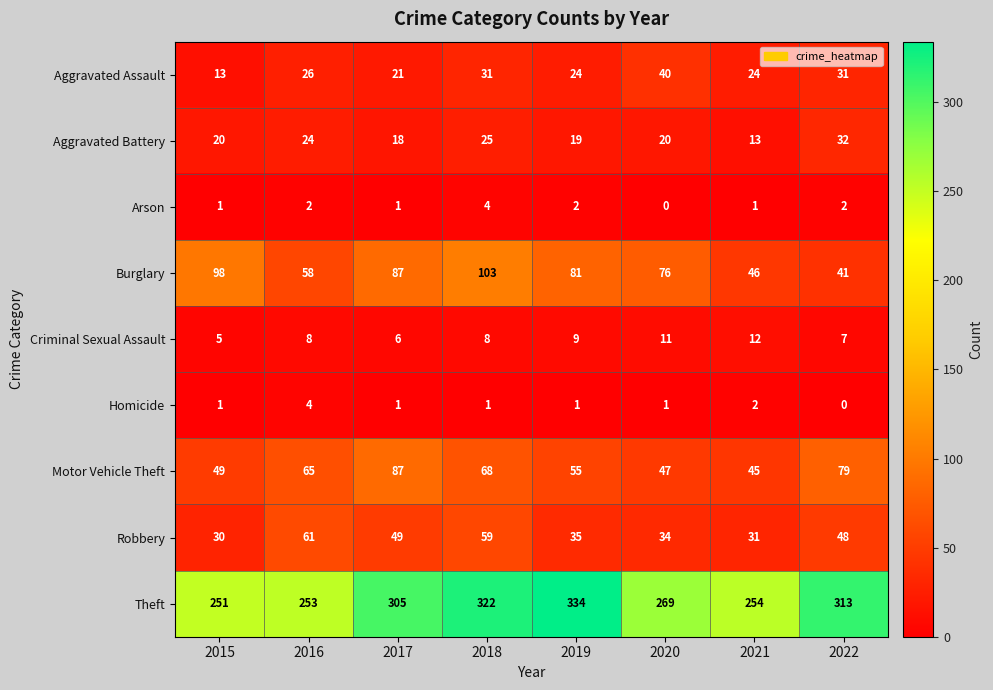

Count the number of categories in the chart.

8